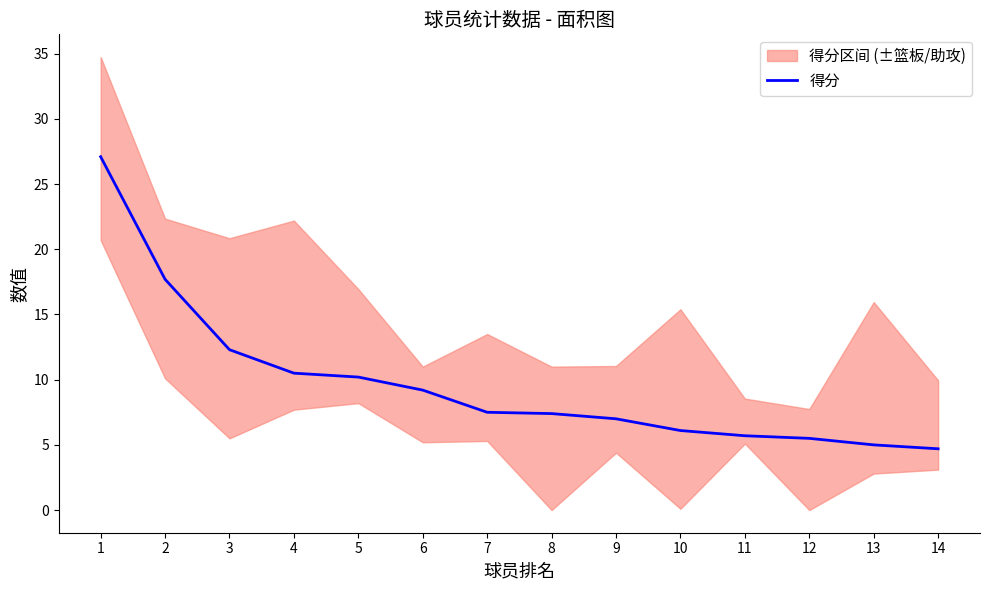

What is the value of the 14th point from the left?

4.7